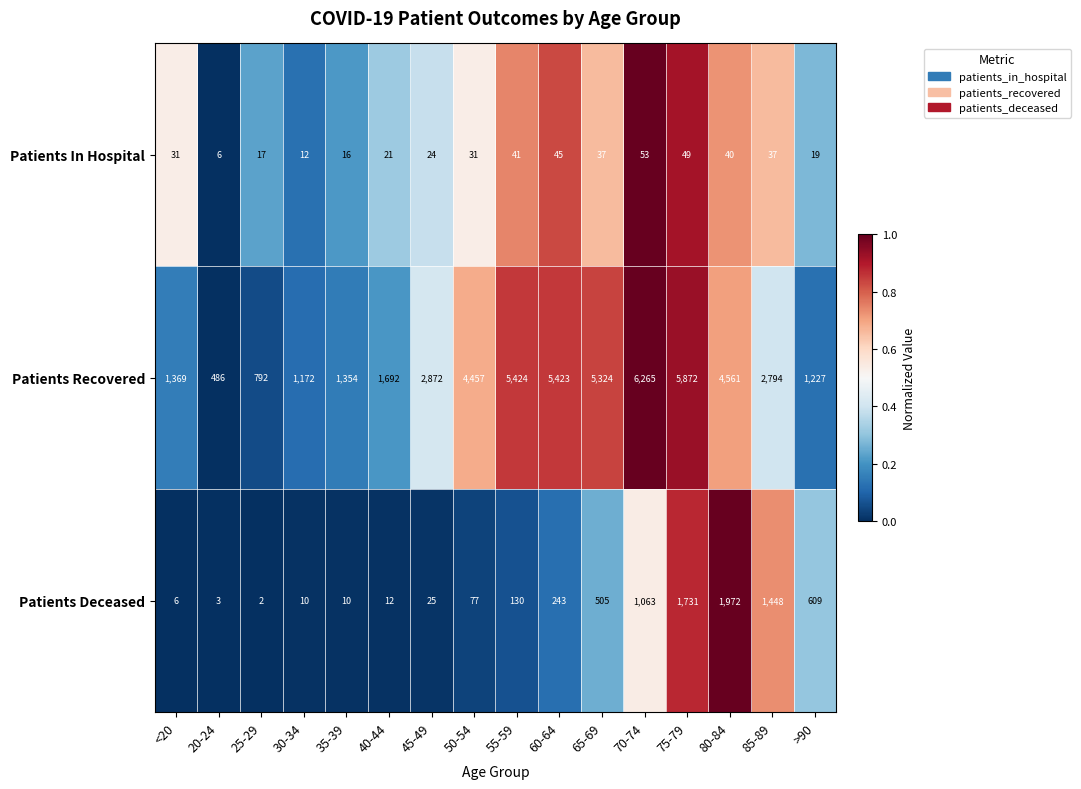

What is the total value across all series at 80-84?

6573